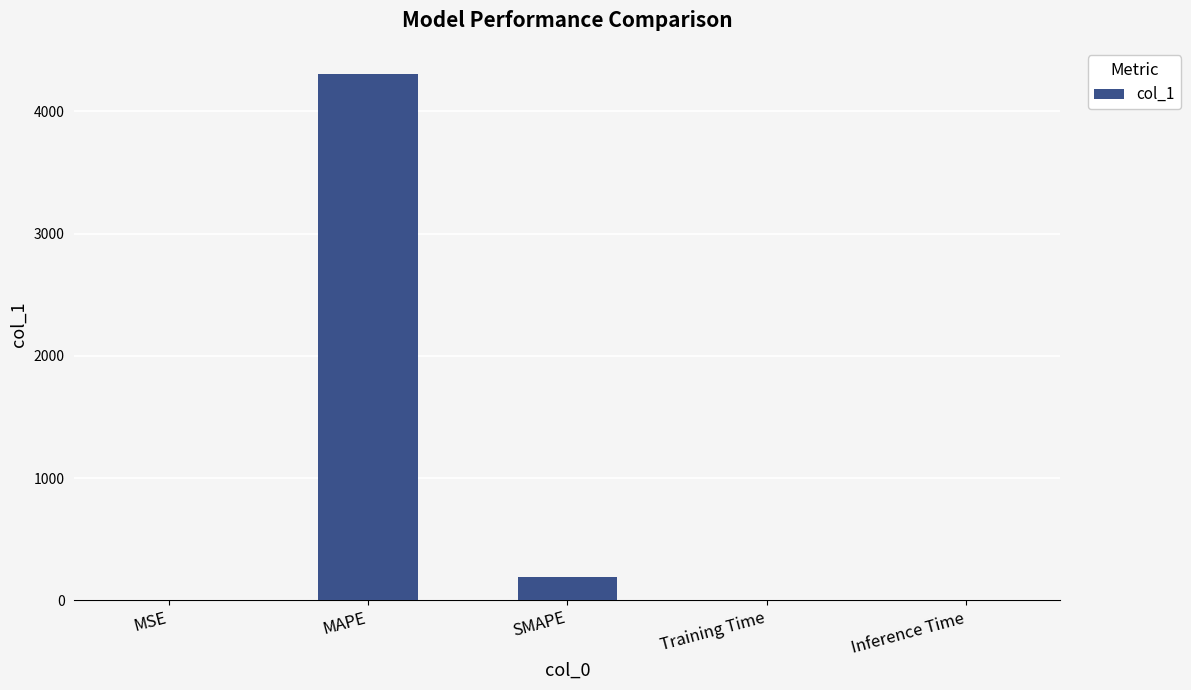

What is the greatest value displayed?

4305.3